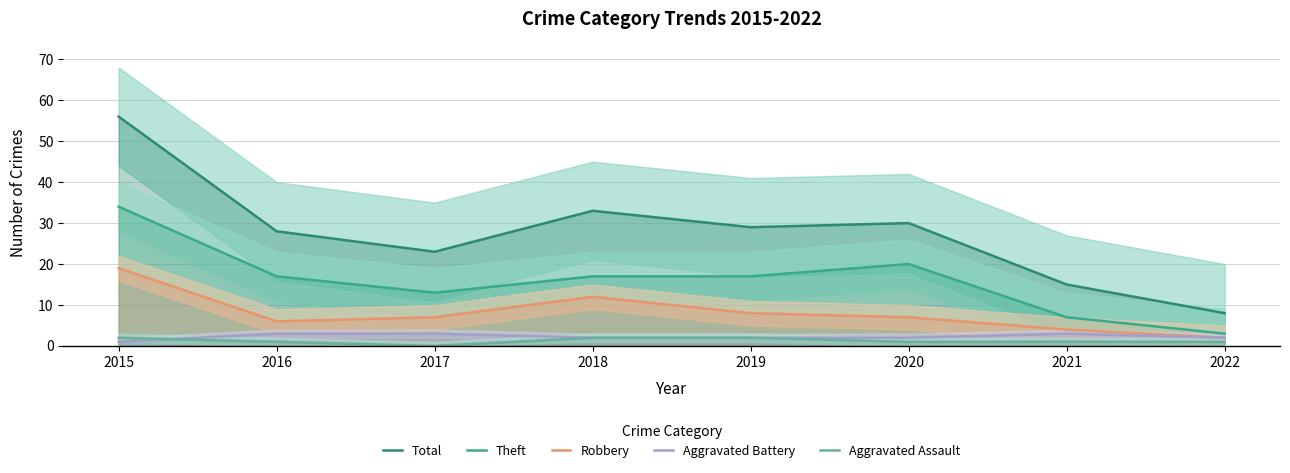

The value of Aggravated Battery at 2015 is 1. True or false?

False